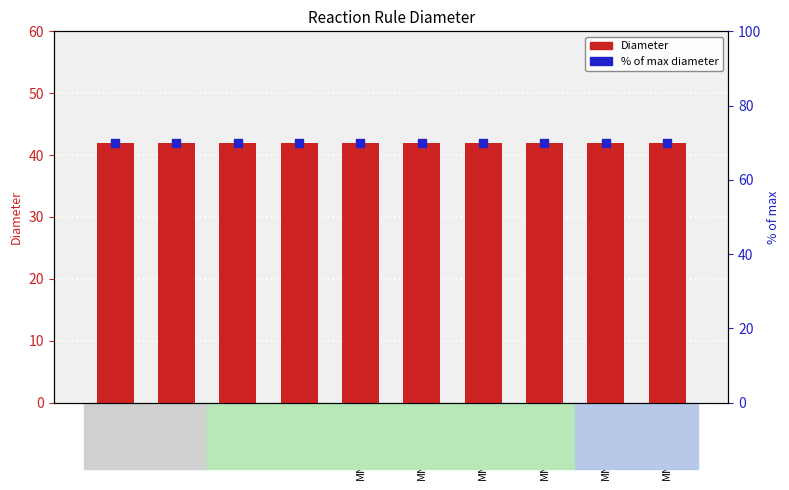

Is the value of % of max diameter at MNXR107835 greater than the value of Diameter at MNXR117699?

Yes